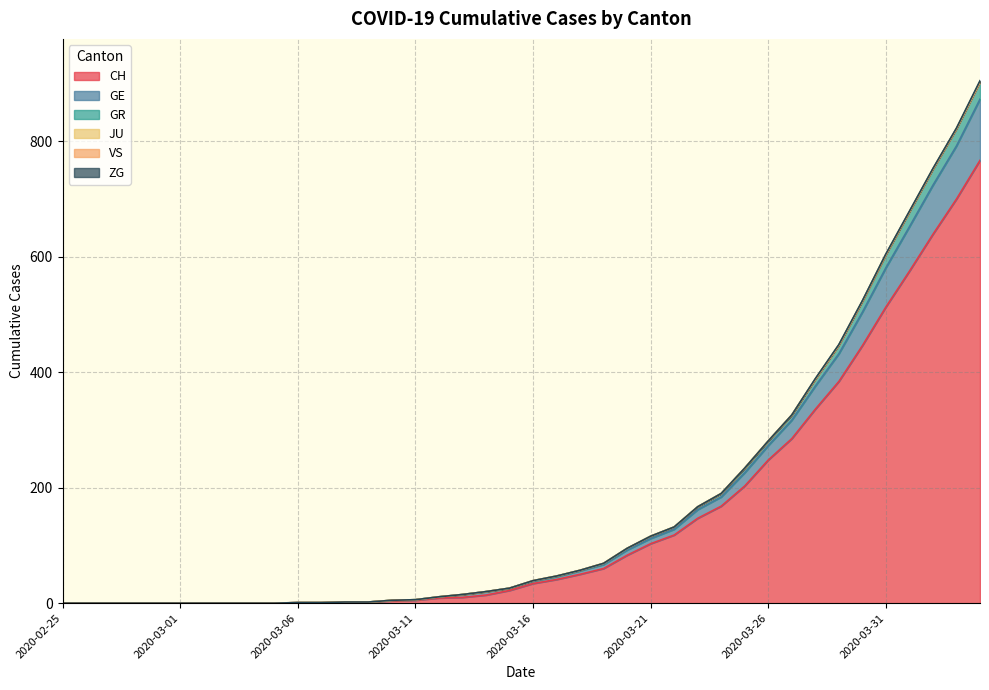

Is the value of CH at 2020-03-04 greater than the value of GE at 2020-03-21?

No